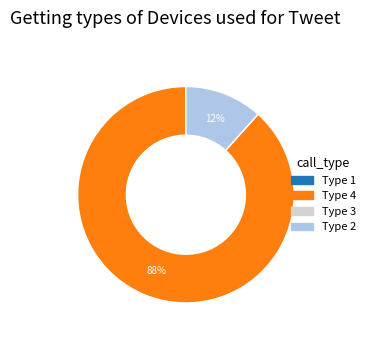

Is there a majority slice in this chart?

Yes